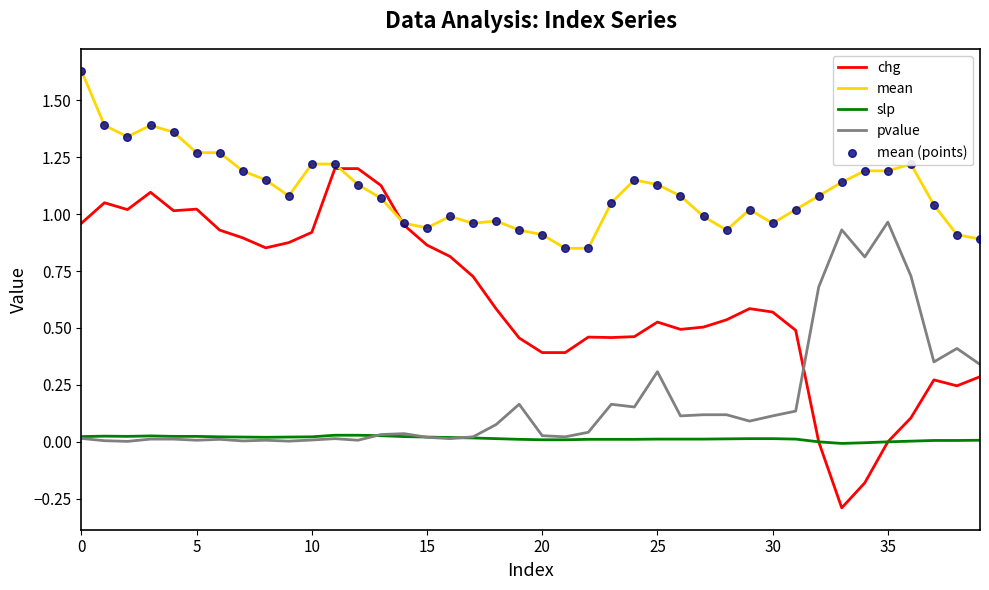

Which series has the largest total across all categories?

mean